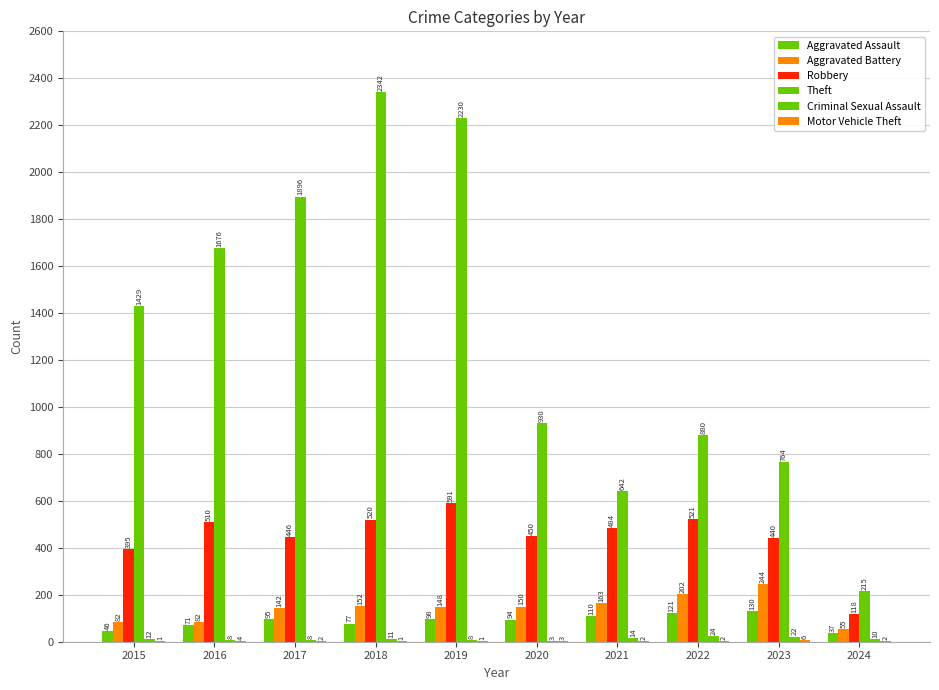

How many groups of bars are there?

10